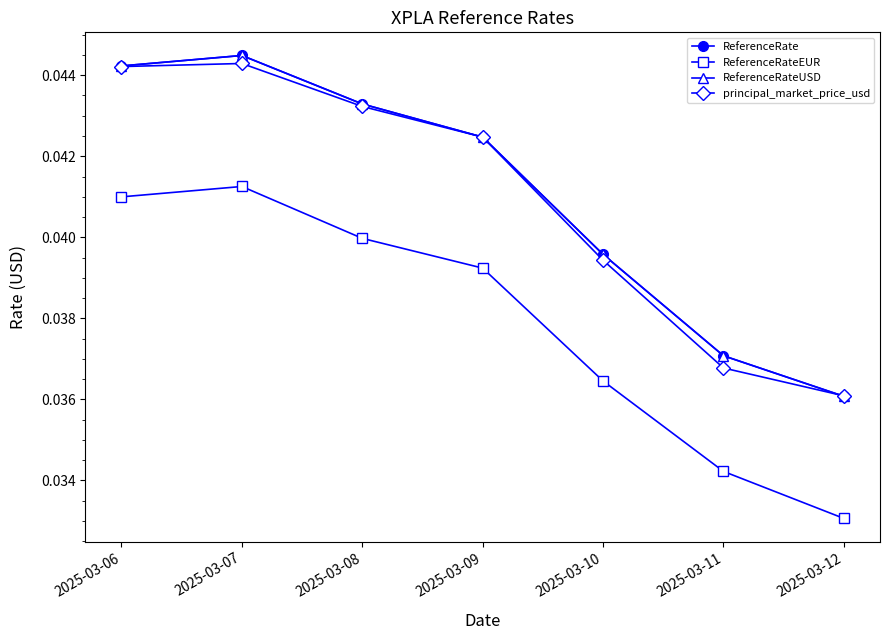

How many principal_market_price_usd values are between 0 and 1?

7